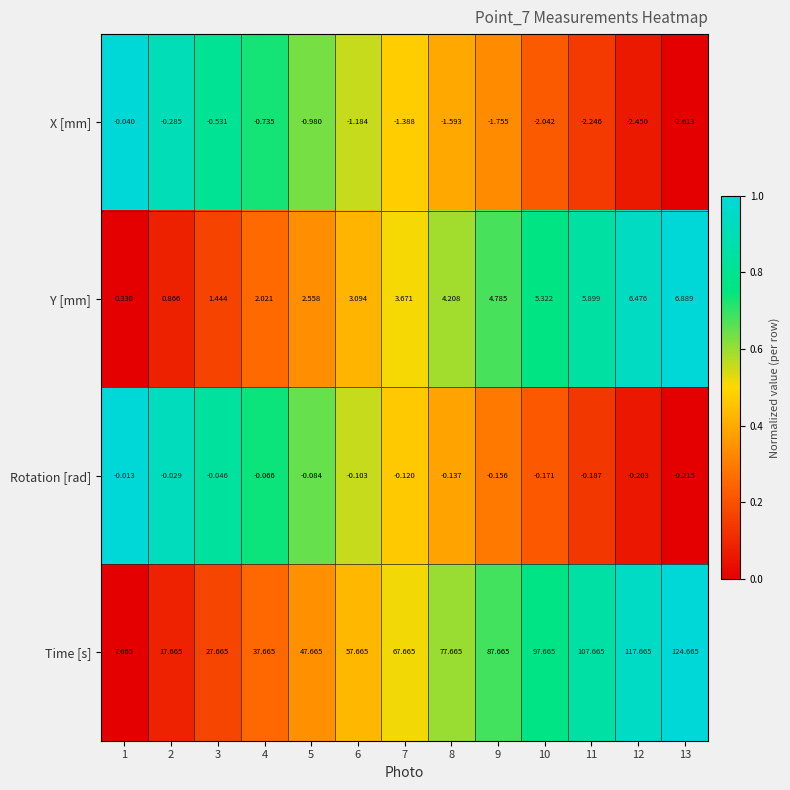

Rank the series by their maximum value, from lowest to highest.

X [mm], Rotation [rad], Y [mm], Time [s]